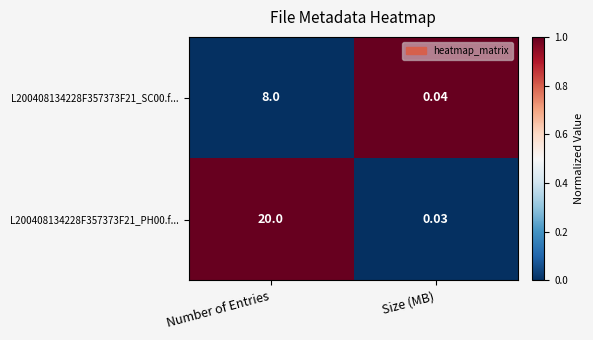

Which category has the lowest value across all series?

Size (MB)